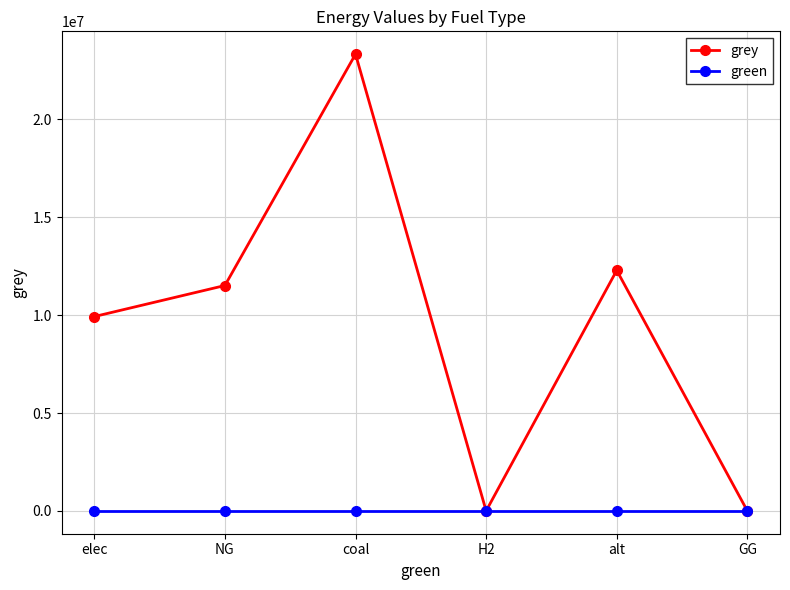

Reading left to right, extract all data points from this chart.

grey: elec=9928235.0	NG=11514734.4	coal=23333392.0	H2=0.0	alt=12288253.3	GG=0.0
green: elec=0.0	NG=0.0	coal=0.0	H2=0.0	alt=0.0	GG=0.0